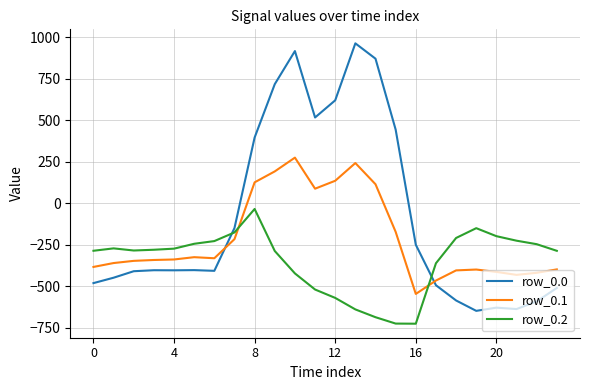

What is the difference between the maximum and minimum values in the row_0.2 series?

691.3